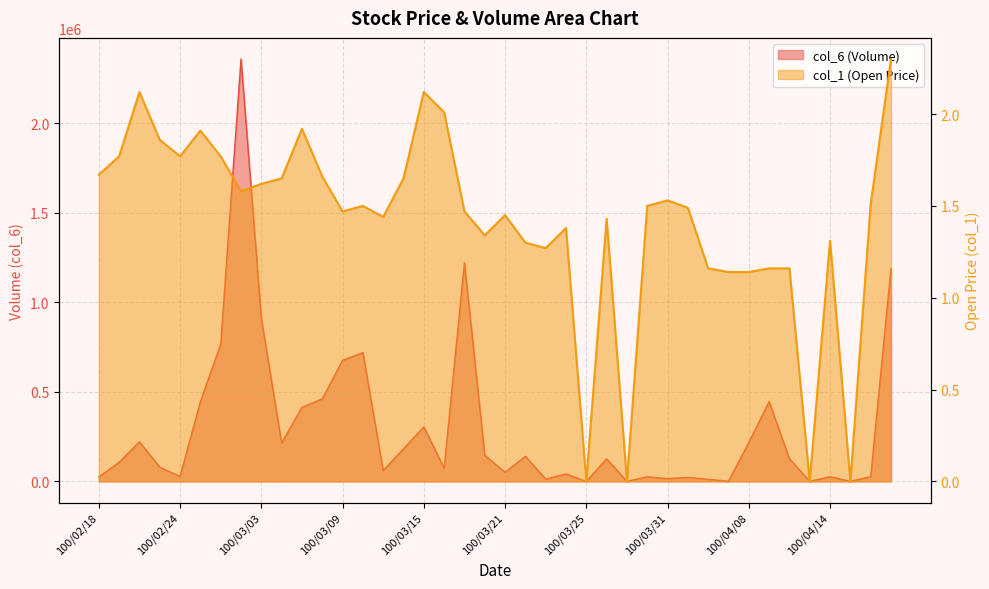

What are all the series names shown in the legend?

col_6, col_1